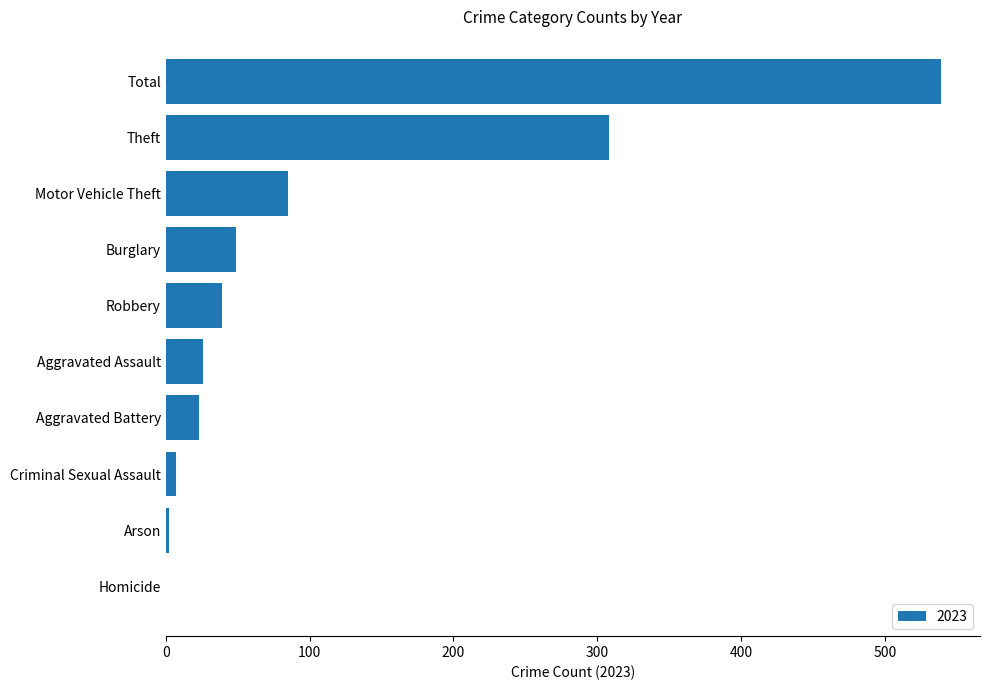

True or false: the data shows 26 at Aggravated Assault.

True